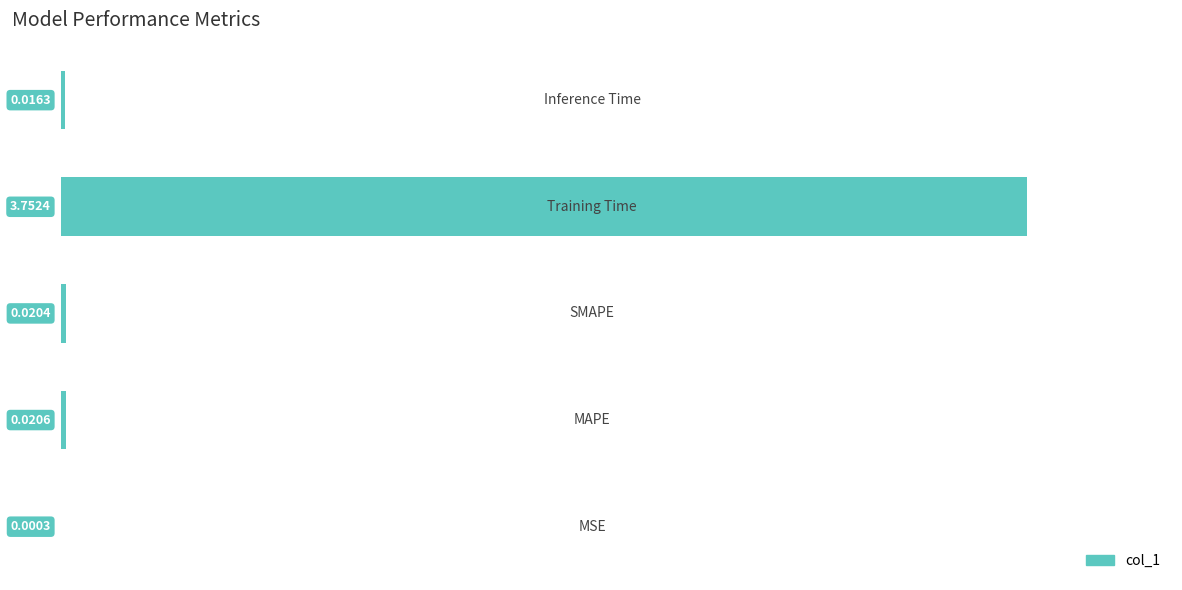

Are the bars horizontal?

Yes